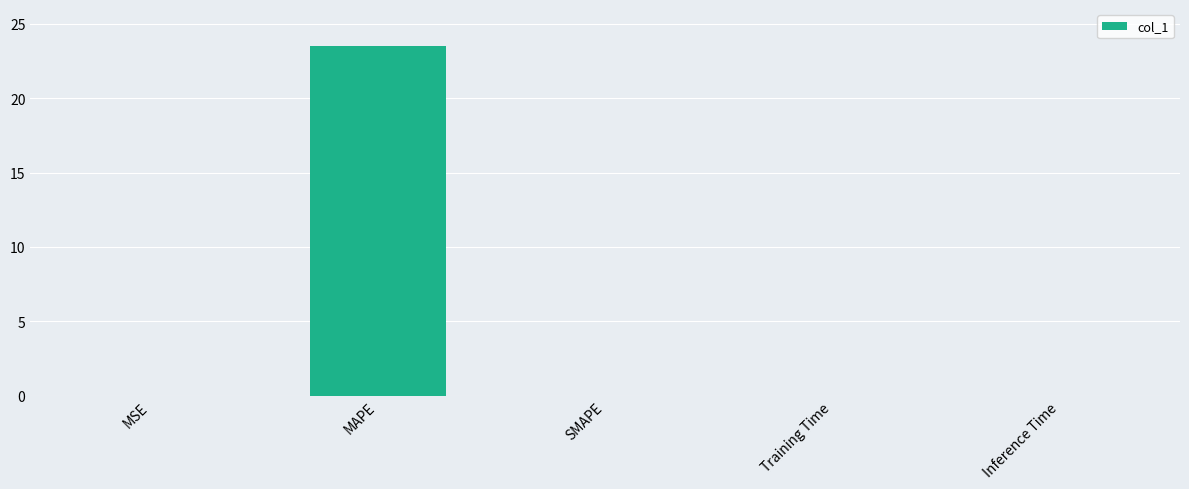

True or false: the data shows 0.0 at MSE.

True